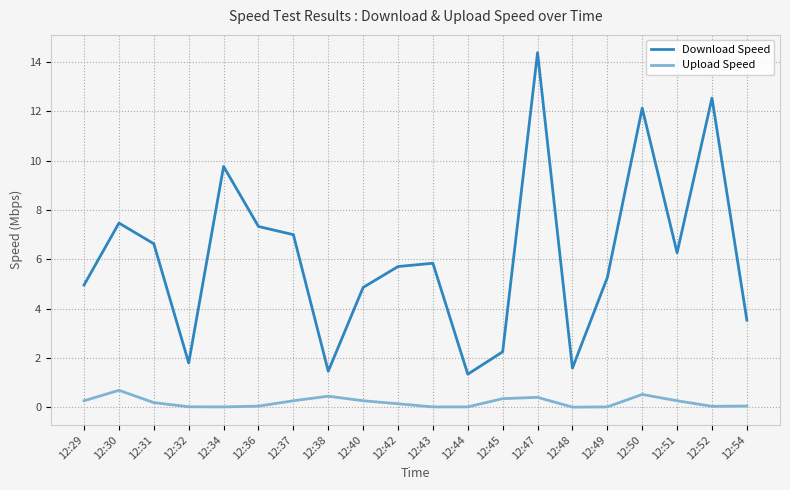

At 12:45, list the series in order from largest to smallest.

Download Speed, Upload Speed